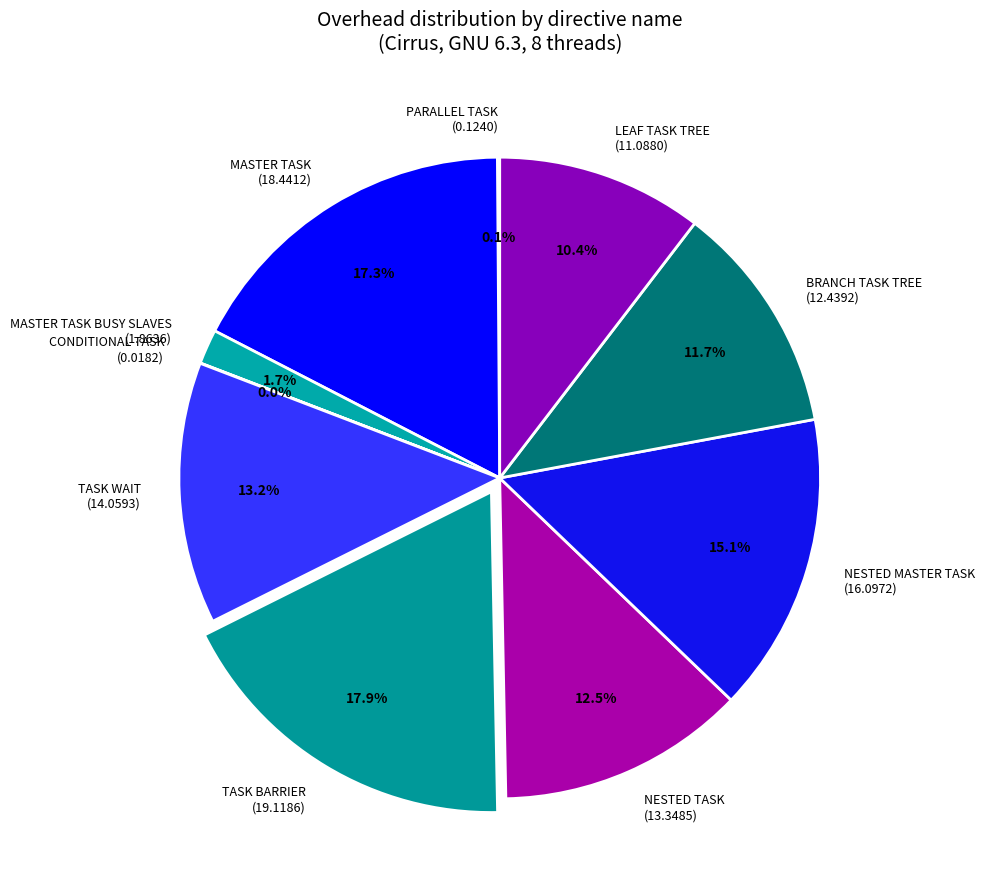

What percentage do TASK WAIT (14.0593) and TASK BARRIER (19.1186) together represent?

31.1%